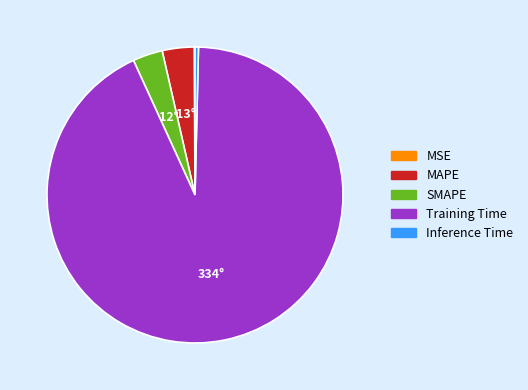

Is the sum of Inference Time and Training Time greater than half?

Yes